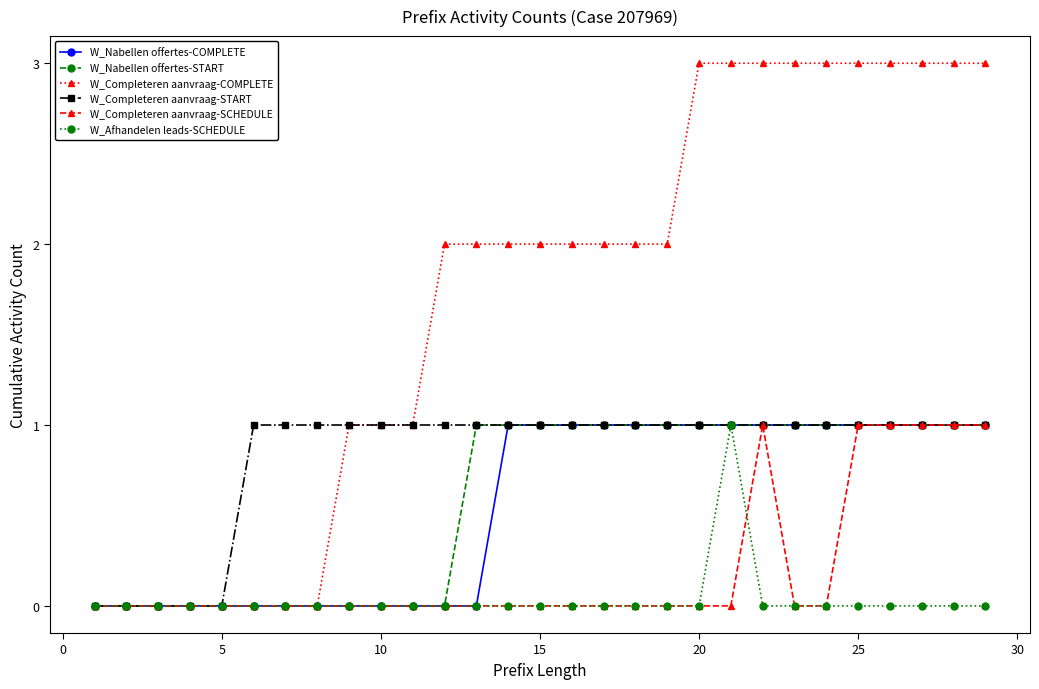

What is the value of the W_Completeren aanvraag-START point at the 28th from the left?

1